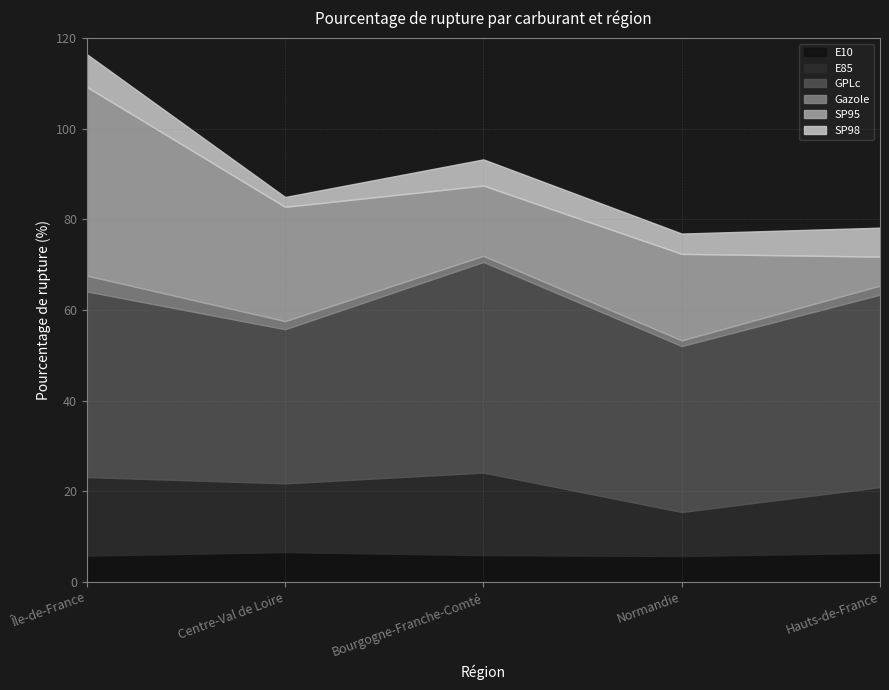

What is the value of the SP98 point at the 4th from the left?

4.5